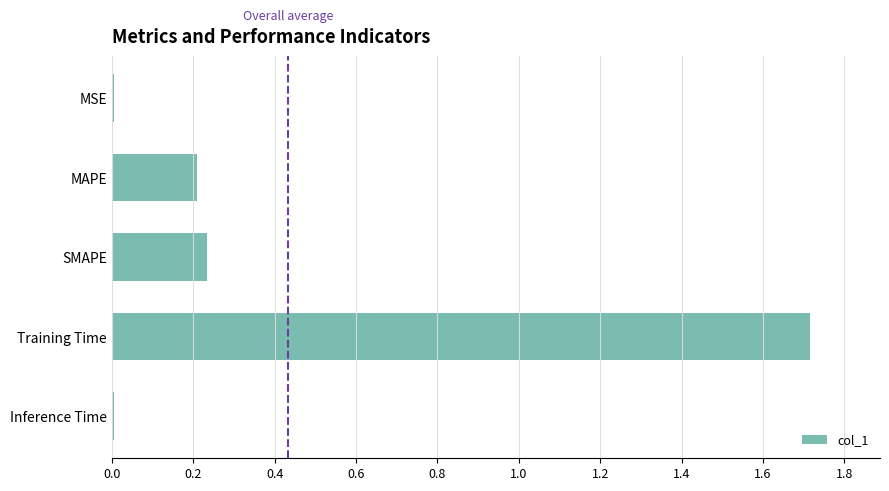

Are the bars horizontal?

Yes